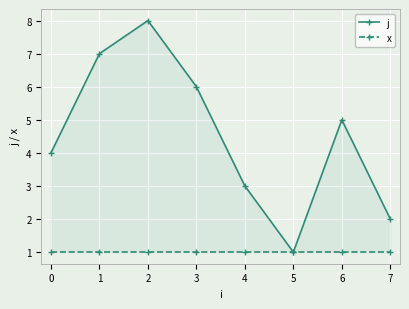

At how many categories does at least one series exceed 2?

6